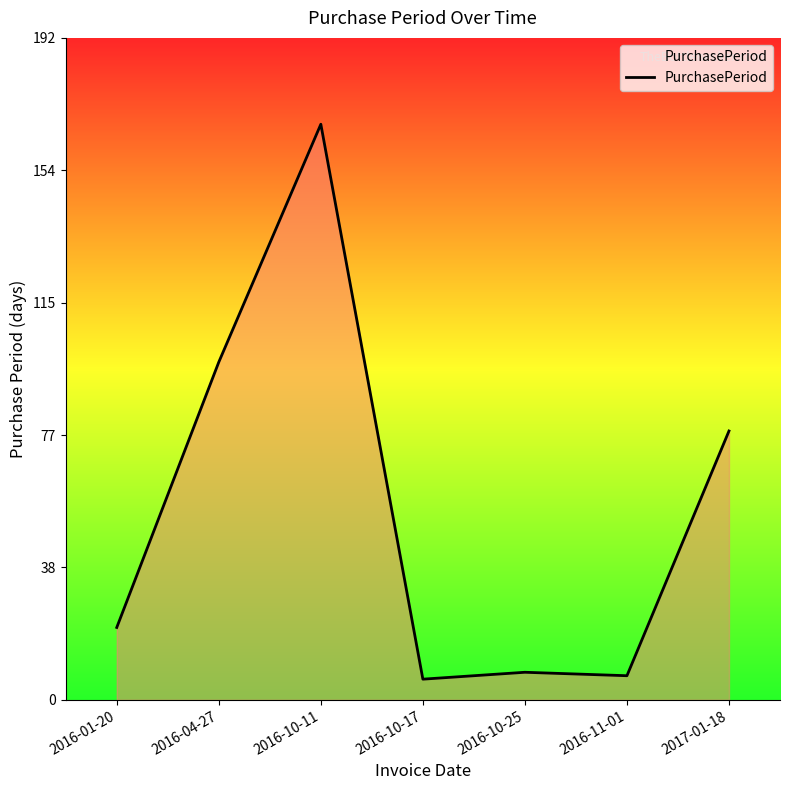

Reading left to right, extract all data points from this chart.

2016-01-20=21	2016-04-27=98	2016-10-11=167	2016-10-17=6	2016-10-25=8	2016-11-01=7	2017-01-18=78